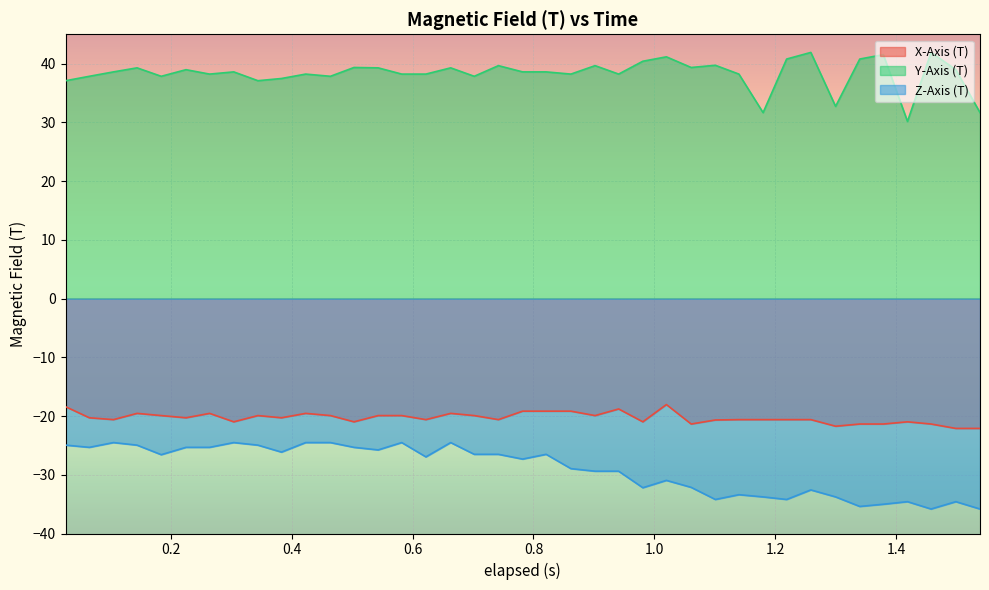

What is the sum of all X-Axis (T) values?

-791.5